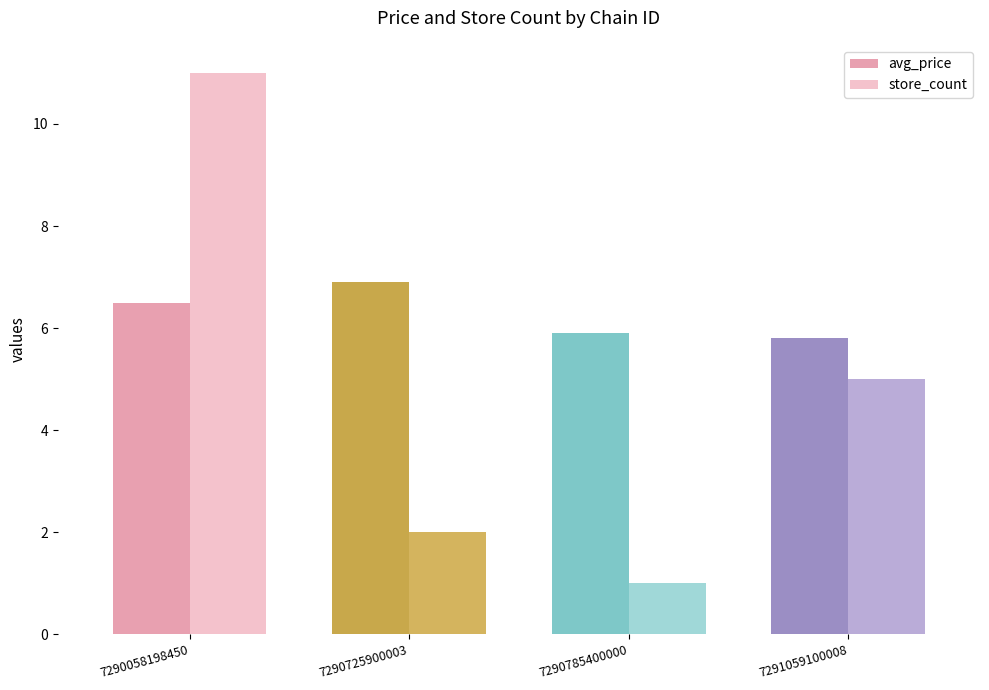

At which category is the sum across all series the highest?

7290058198450